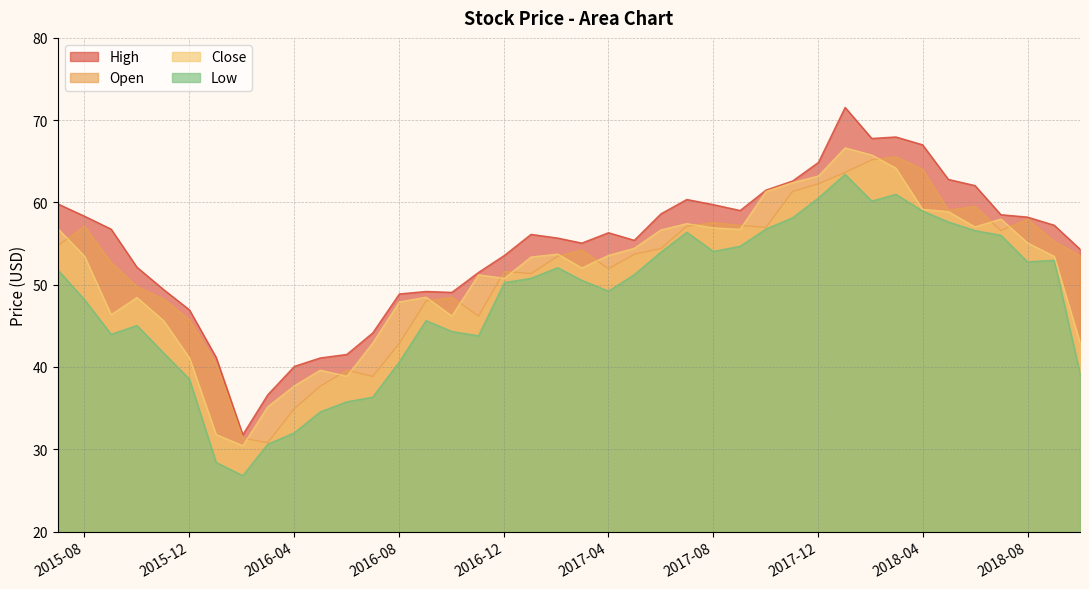

Rank the categories by Open value from highest to lowest.

2018-03, 2018-02, 2018-04, 2018-01, 2017-12, 2017-11, 2018-06, 2018-05, 2018-08, 2017-08, 2017-09, 2017-07, 2015-08, 2017-10, 2018-07, 2018-09, 2015-07, 2017-06, 2017-03, 2017-05, 2018-10, 2017-02, 2015-09, 2017-04, 2016-12, 2017-01, 2015-10, 2016-10, 2015-11, 2016-09, 2016-11, 2015-12, 2016-08, 2016-01, 2016-06, 2016-07, 2016-05, 2016-04, 2016-02, 2016-03